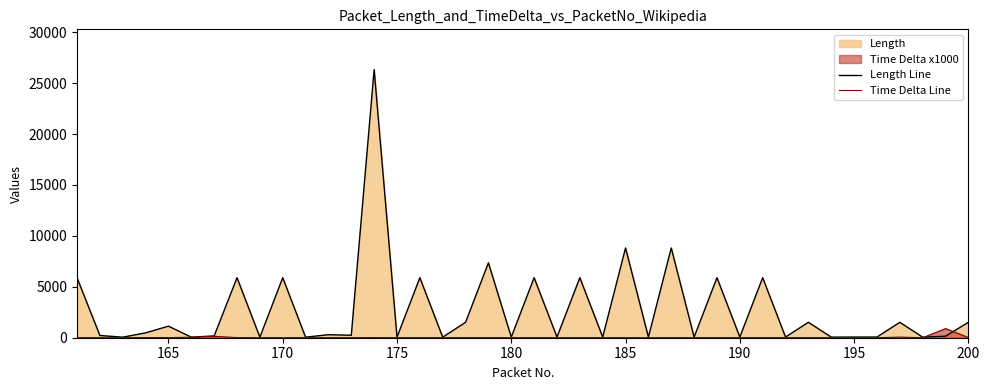

True or false: Time Delta Line and Length Line intersect in this chart.

True